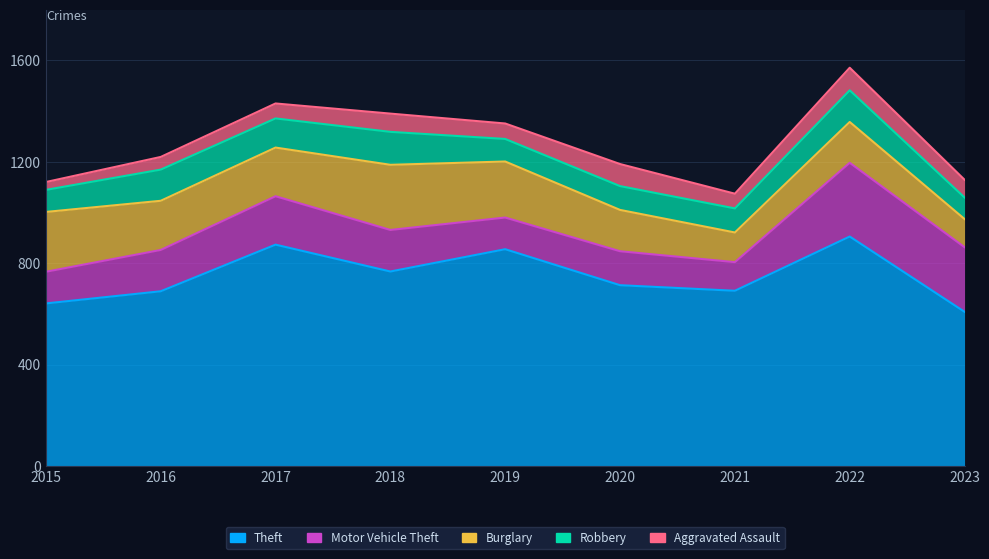

List the labels in order of Burglary value, smallest first.

2023, 2021, 2022, 2020, 2017, 2016, 2019, 2015, 2018